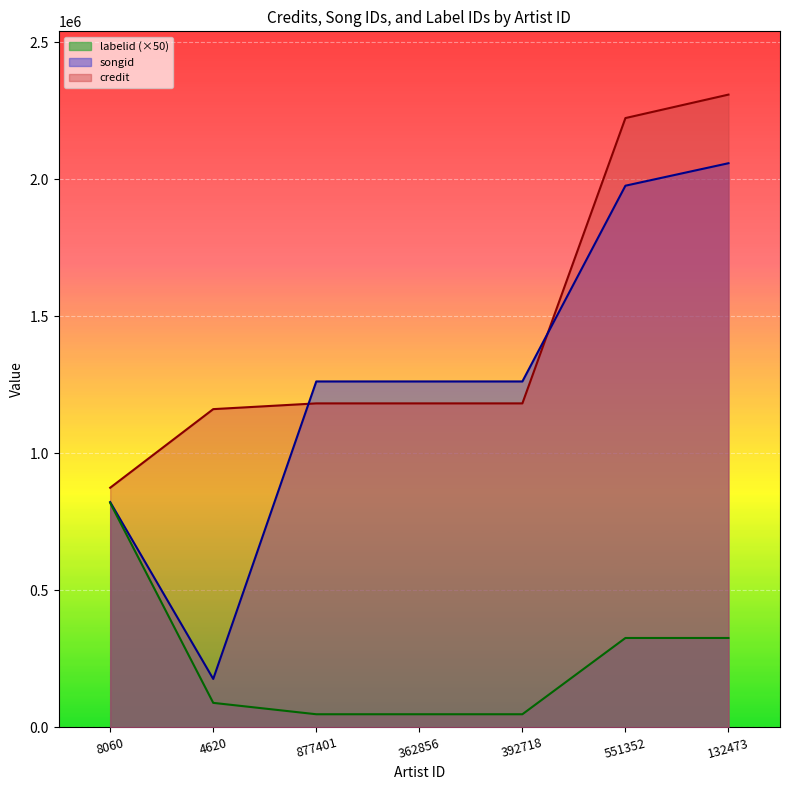

At which label does credit first exceed 1181919?

551352